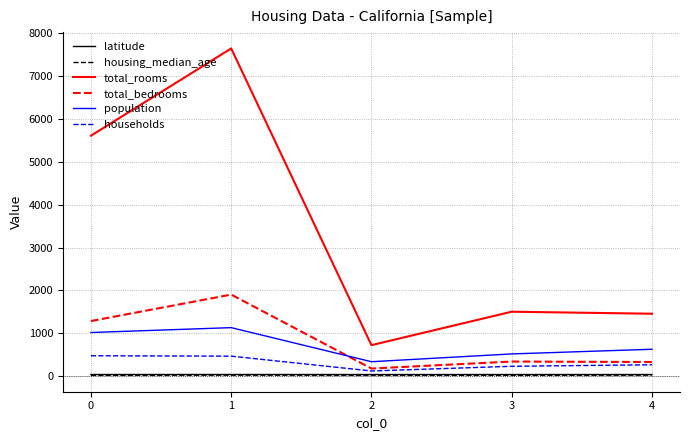

Which series changed the most between 0 and 1?

total_rooms